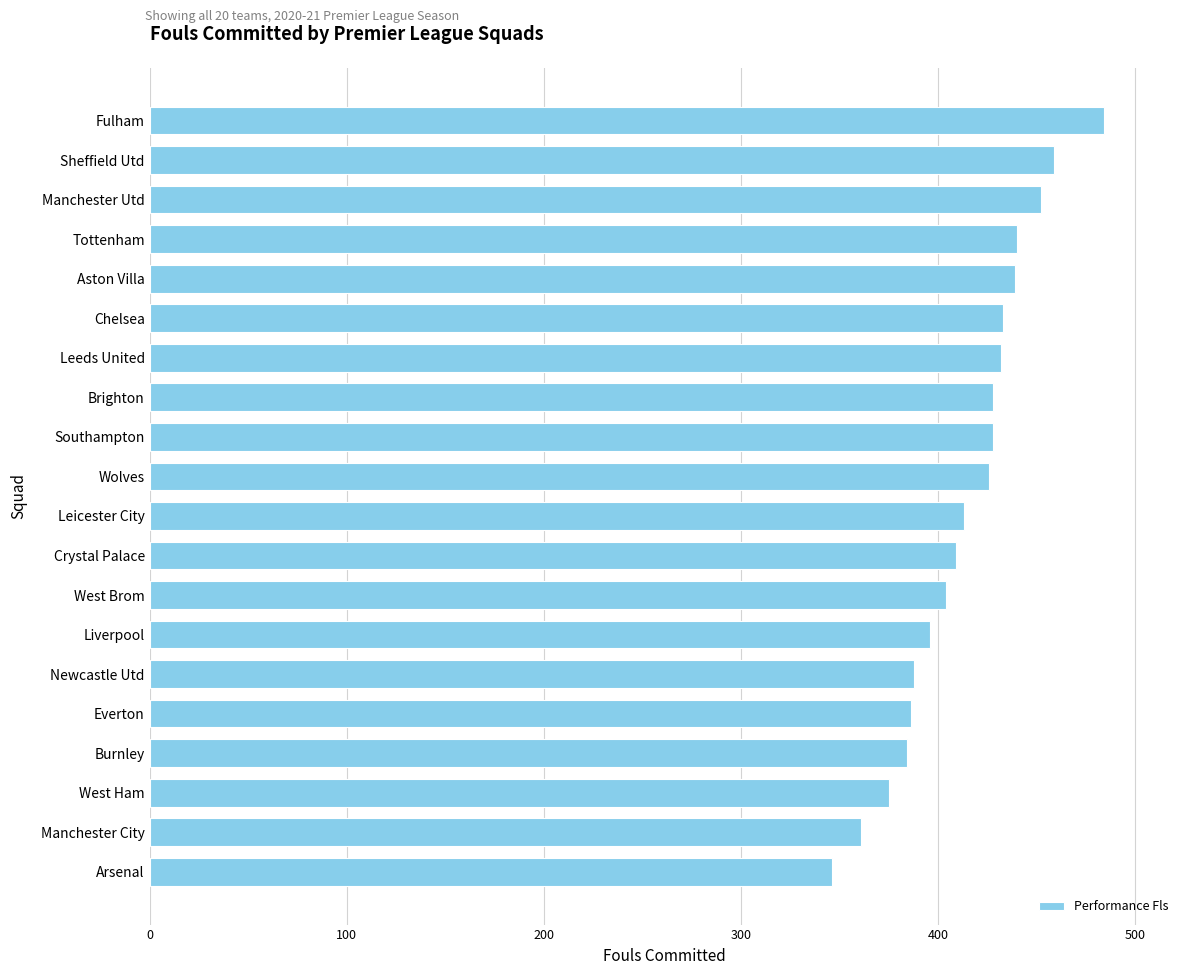

What is the value of the 15th bar from the top?

388